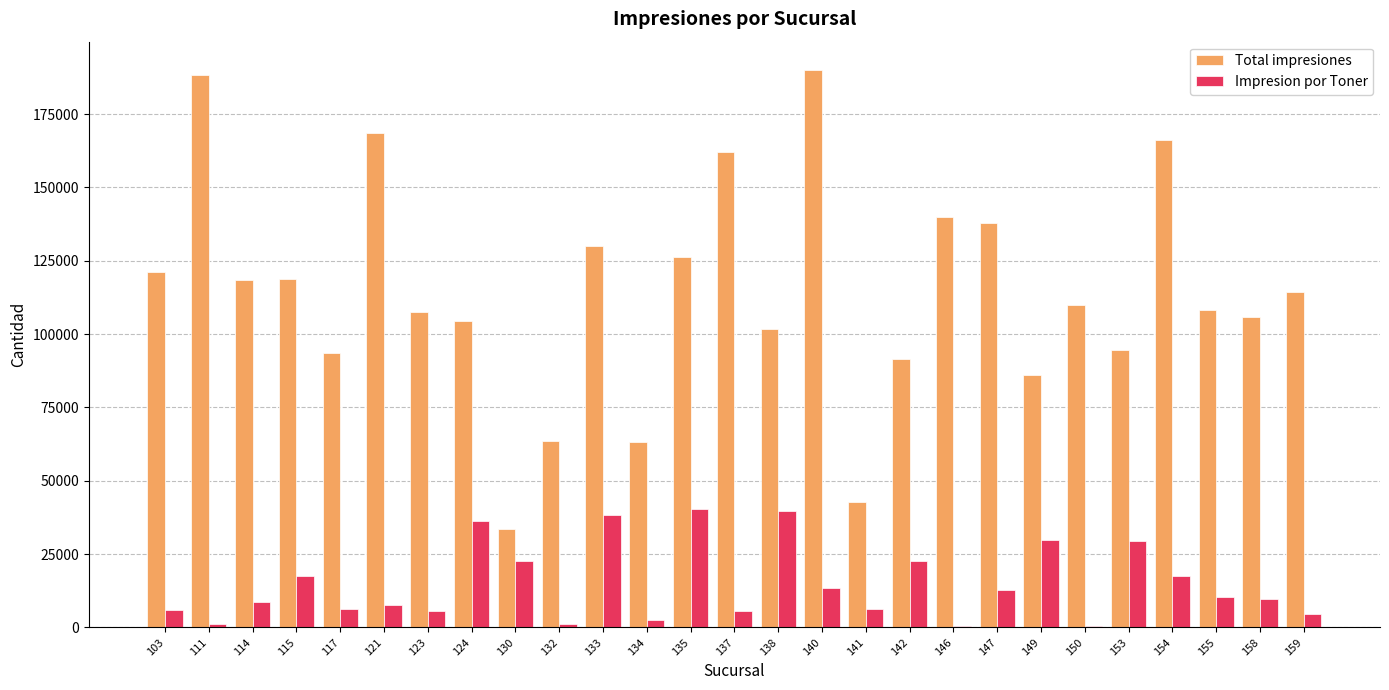

Is it true that Total impresiones equals 38248 at 138?

False